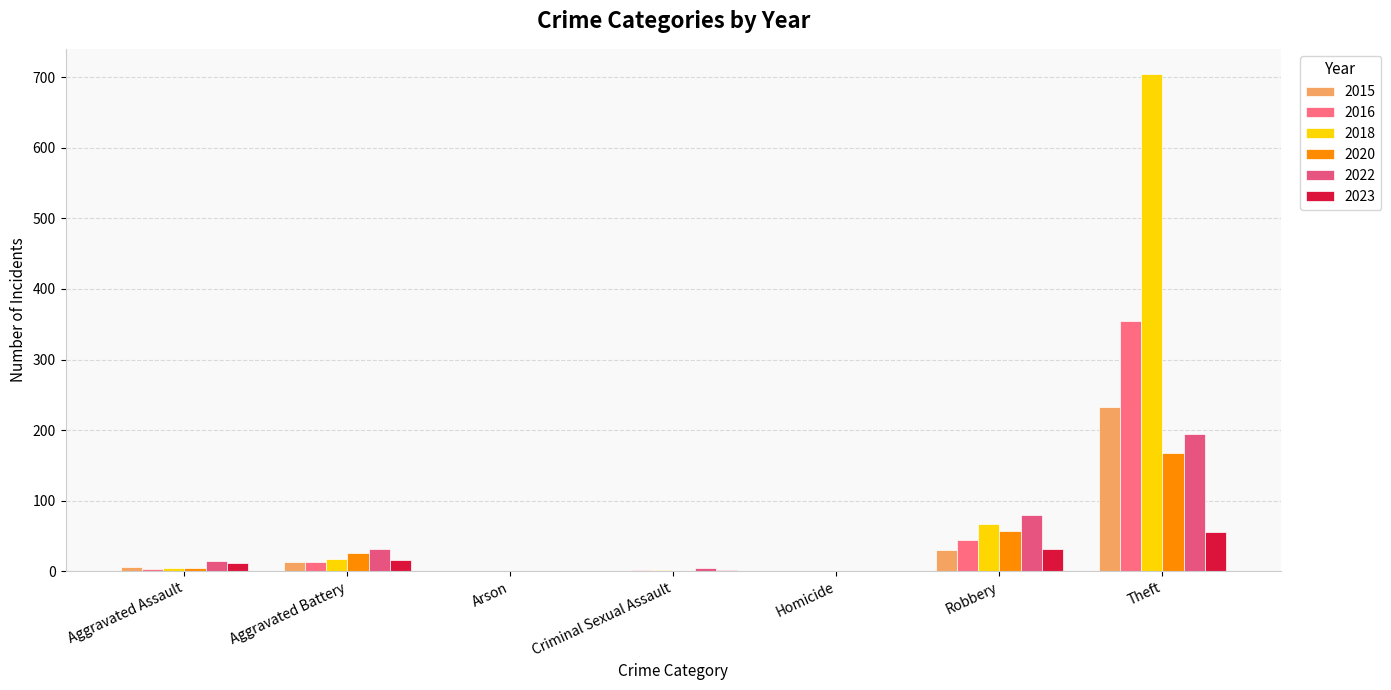

What is the difference between the 2023 values at Arson and Theft?

56